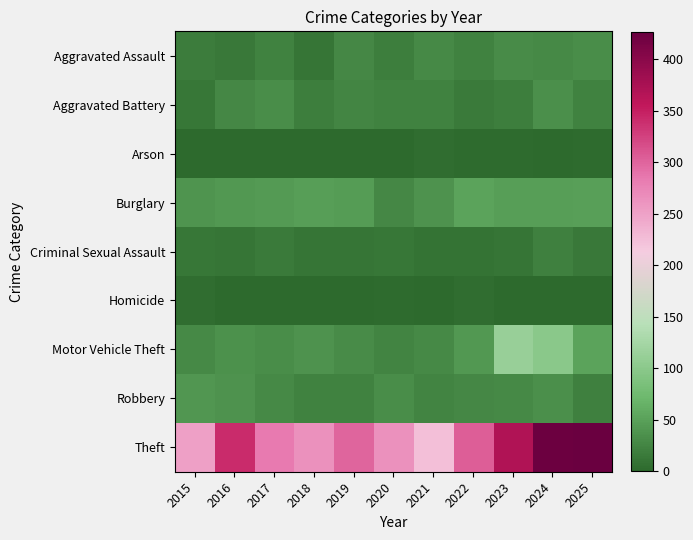

Which series has the widest spread of values?

Theft